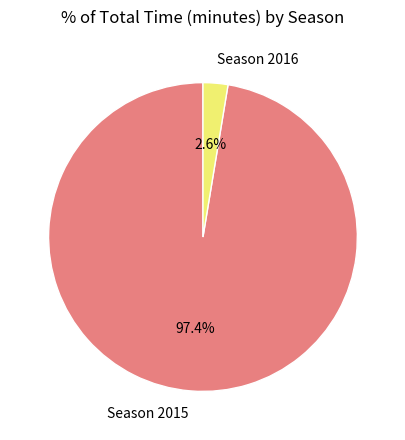

Count the number of slices in the pie.

2